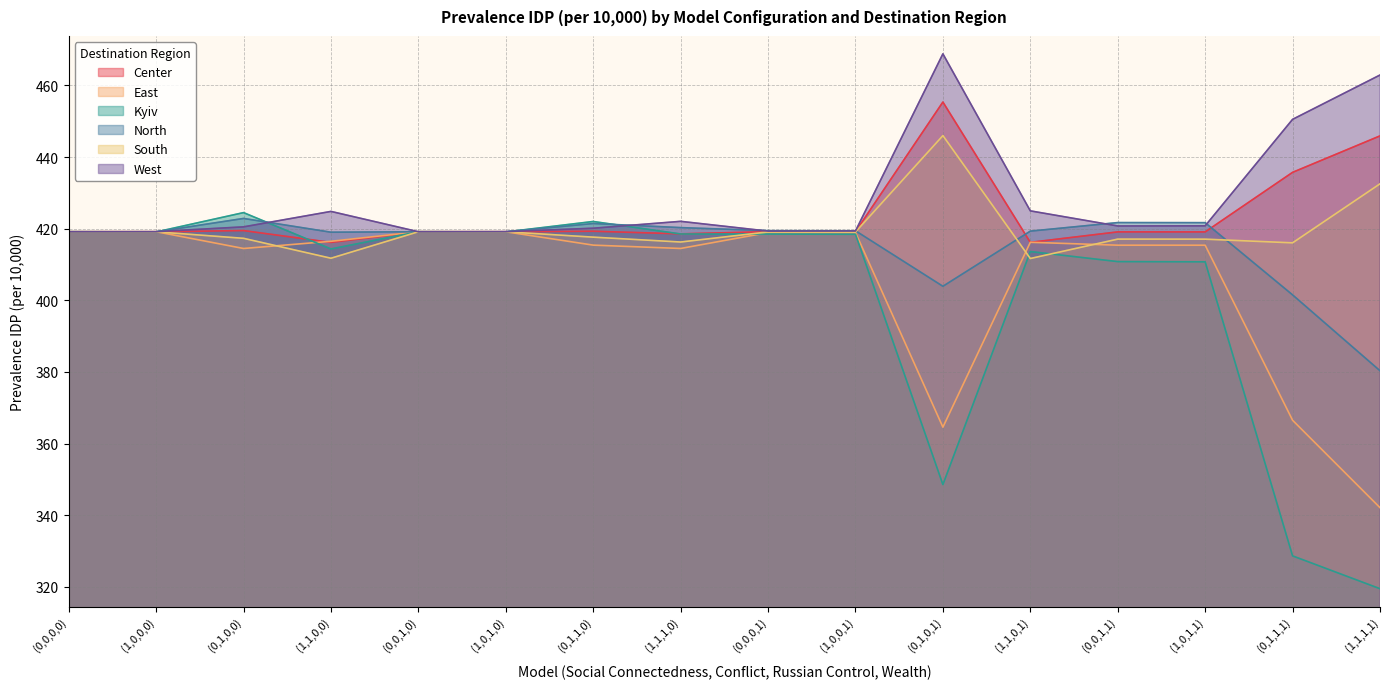

The value of Center at (1,0,1,1) is 701.0. True or false?

False